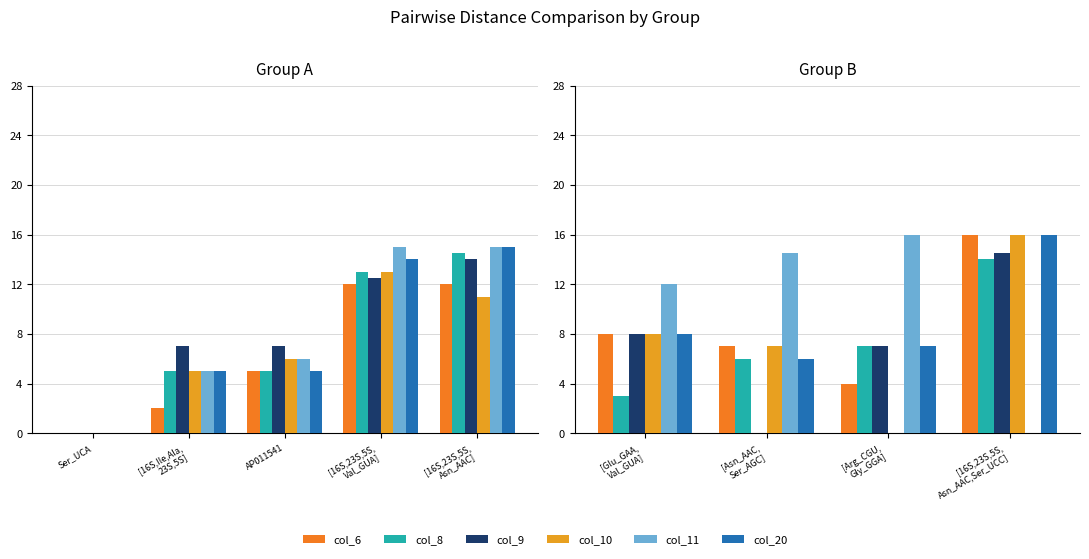

Is it true that col_9 equals 10.2 at [Arg_CGU, Gly_GGA]?

False